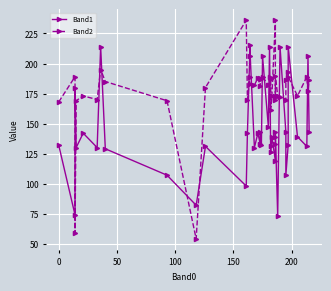

Which series has the largest range (max minus min)?

Band2